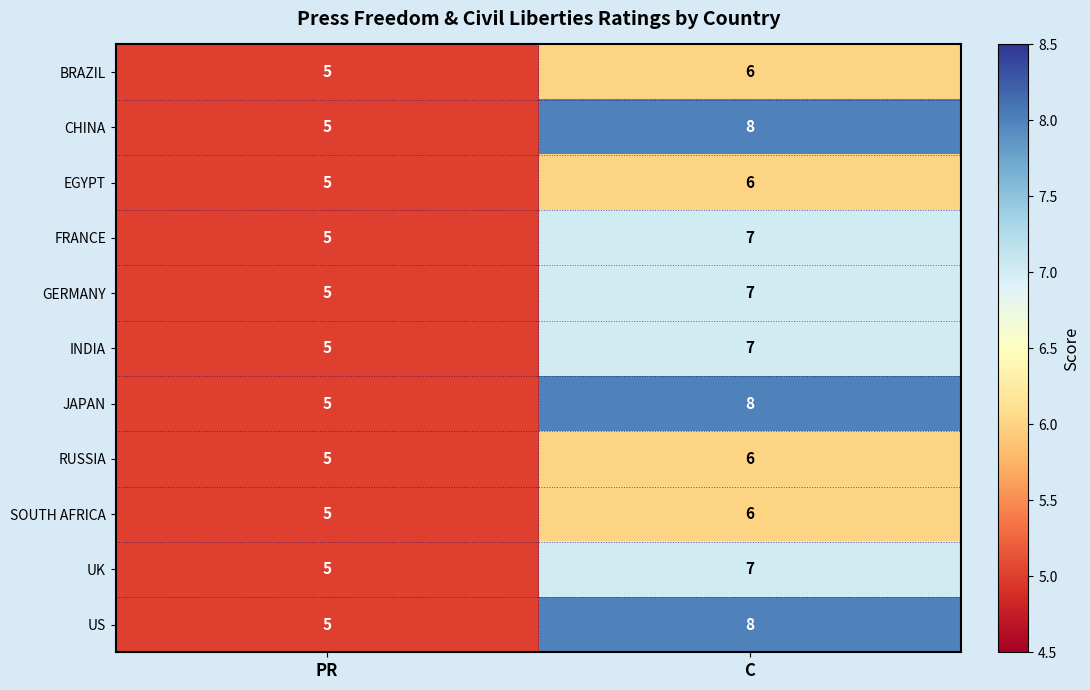

At which category is the sum across all series the highest?

C